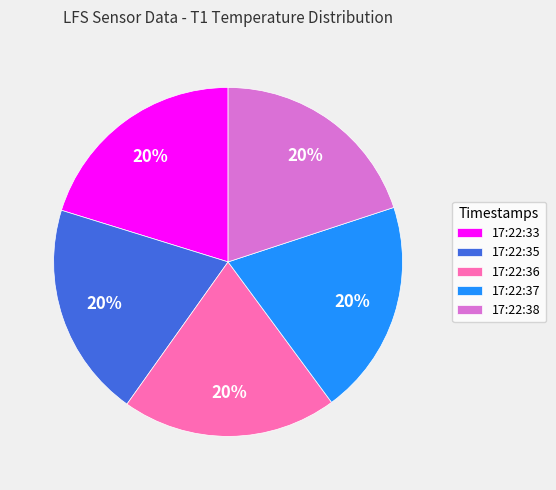

Is there any slice that represents more than half of the pie?

No